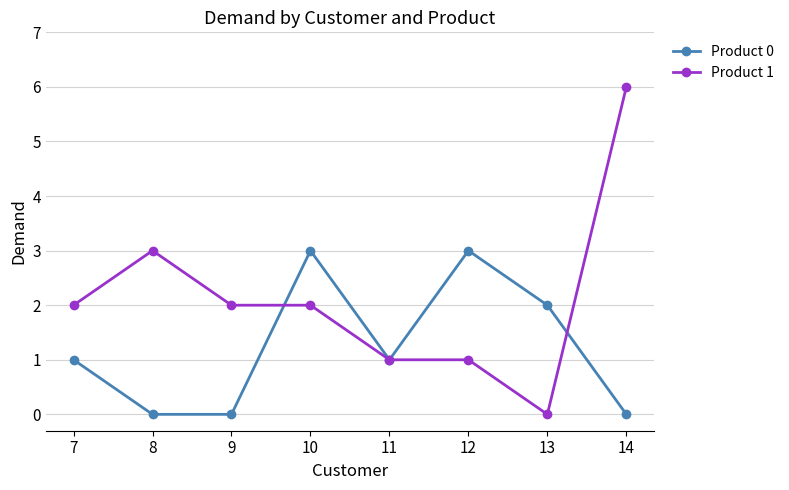

Rank the series by their maximum value, from lowest to highest.

Product 0, Product 1